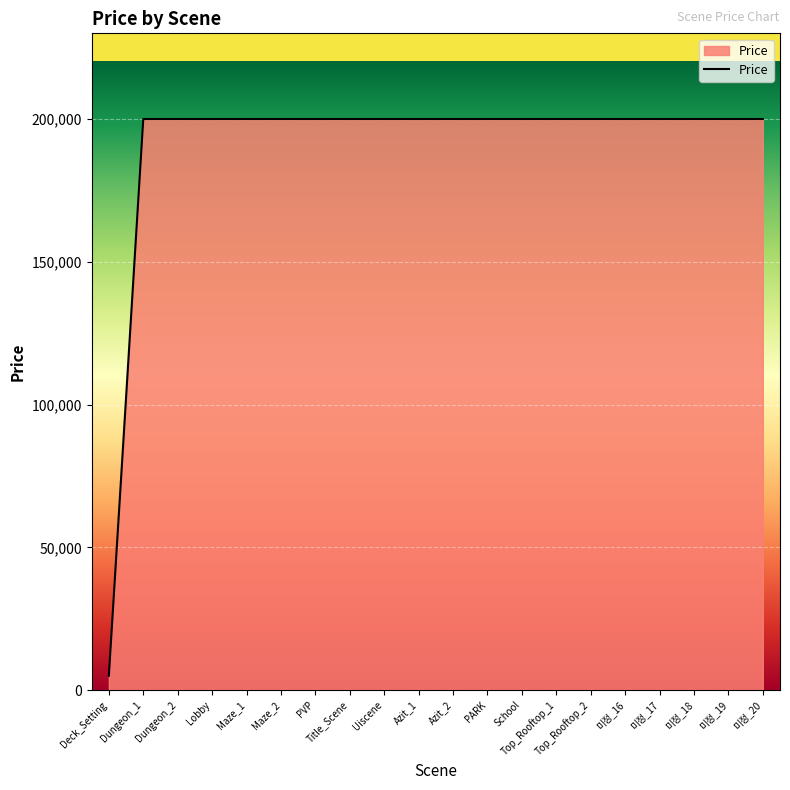

What is the maximum value shown in the chart?

200000